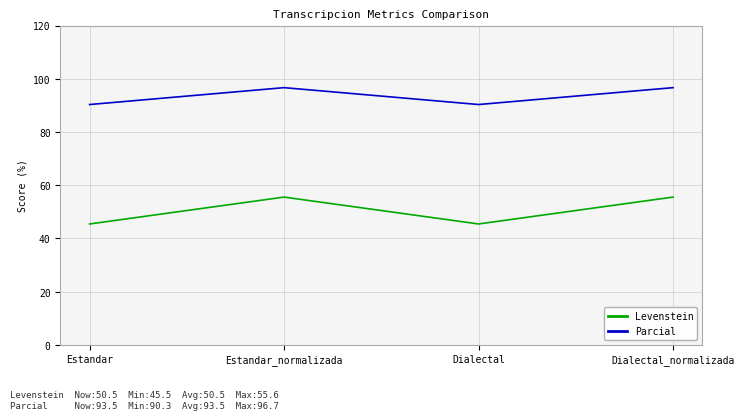

Count the number of categories in the chart.

4